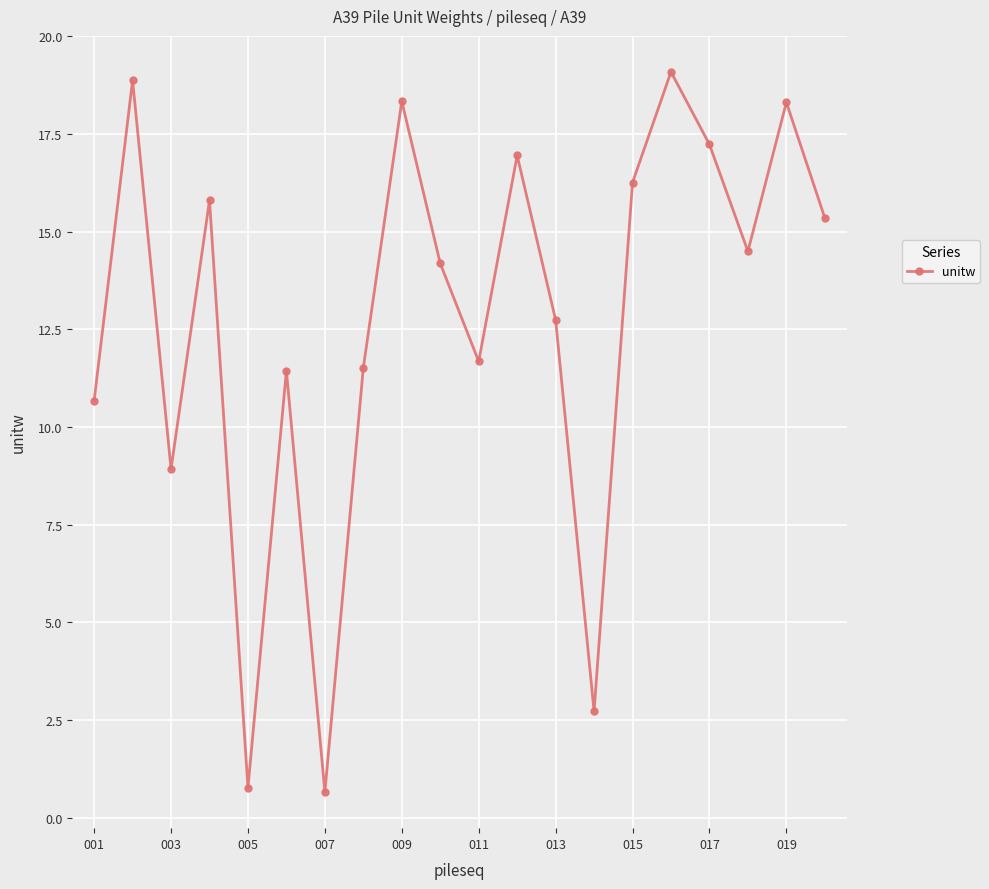

What is the minimum value shown in the chart?

0.7